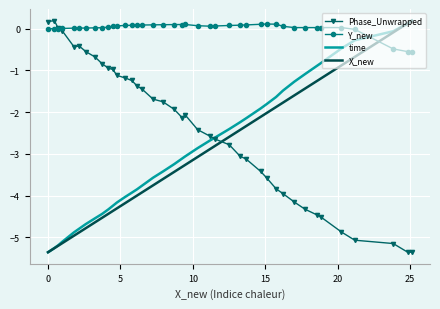

What is the difference between the second highest and minimum values in the X_new series?

5.5